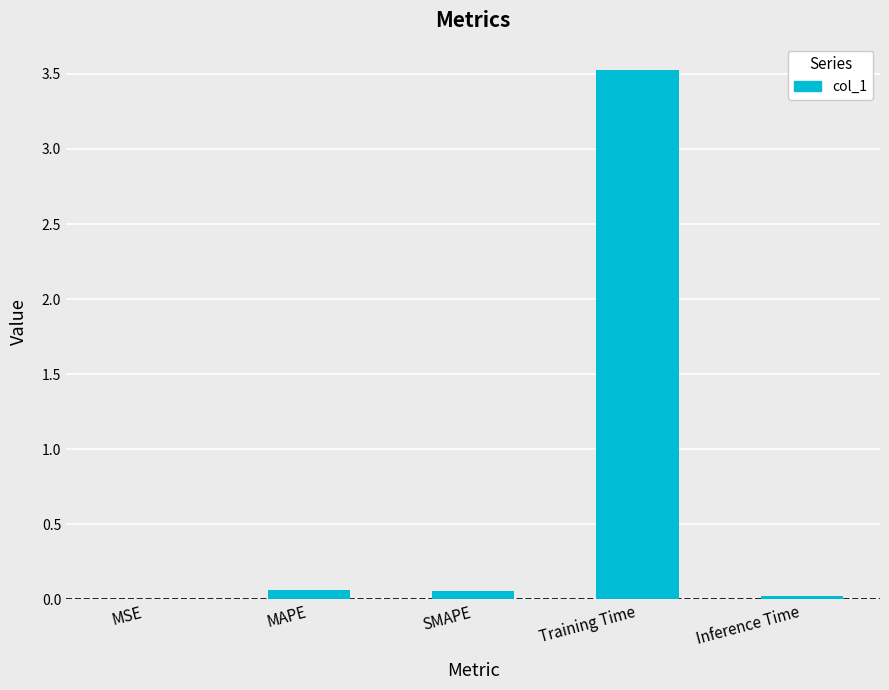

What is the sum of all values?

3.7